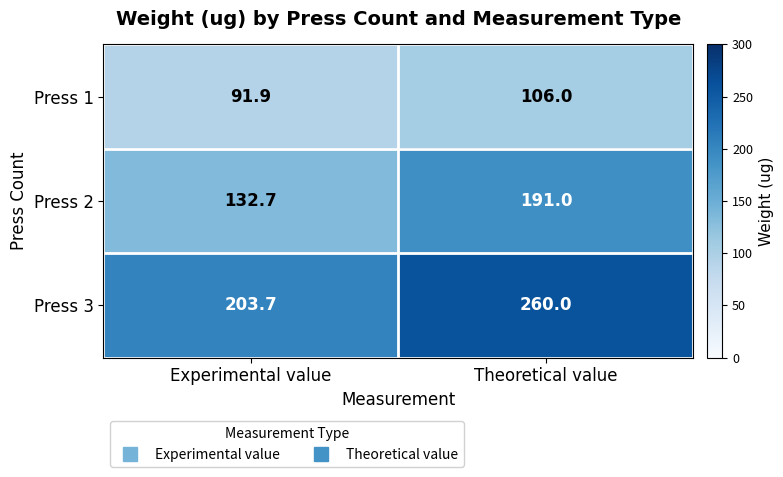

How many data points does each series have?

2